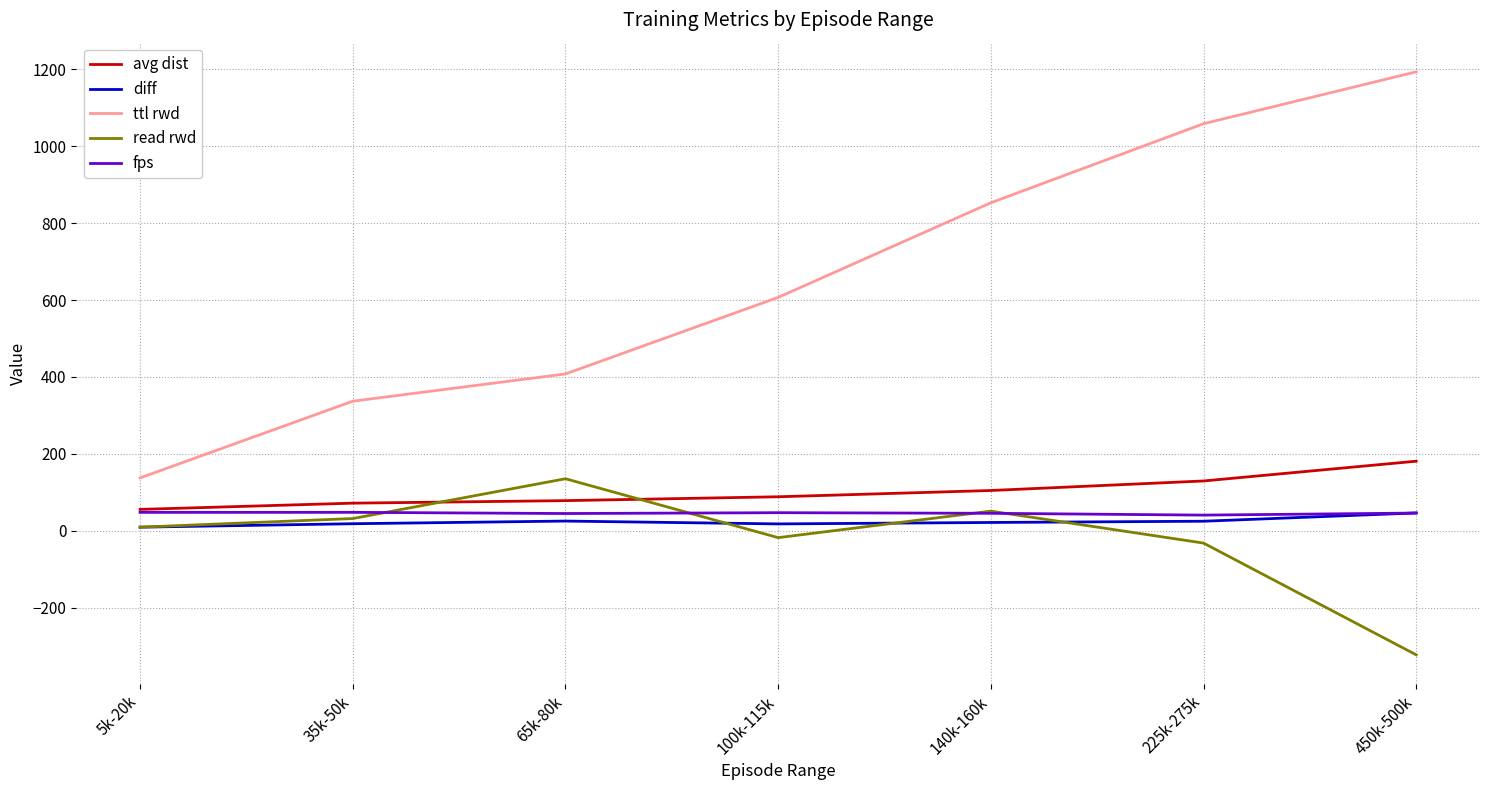

Is this an area chart (filled region under the line)?

No